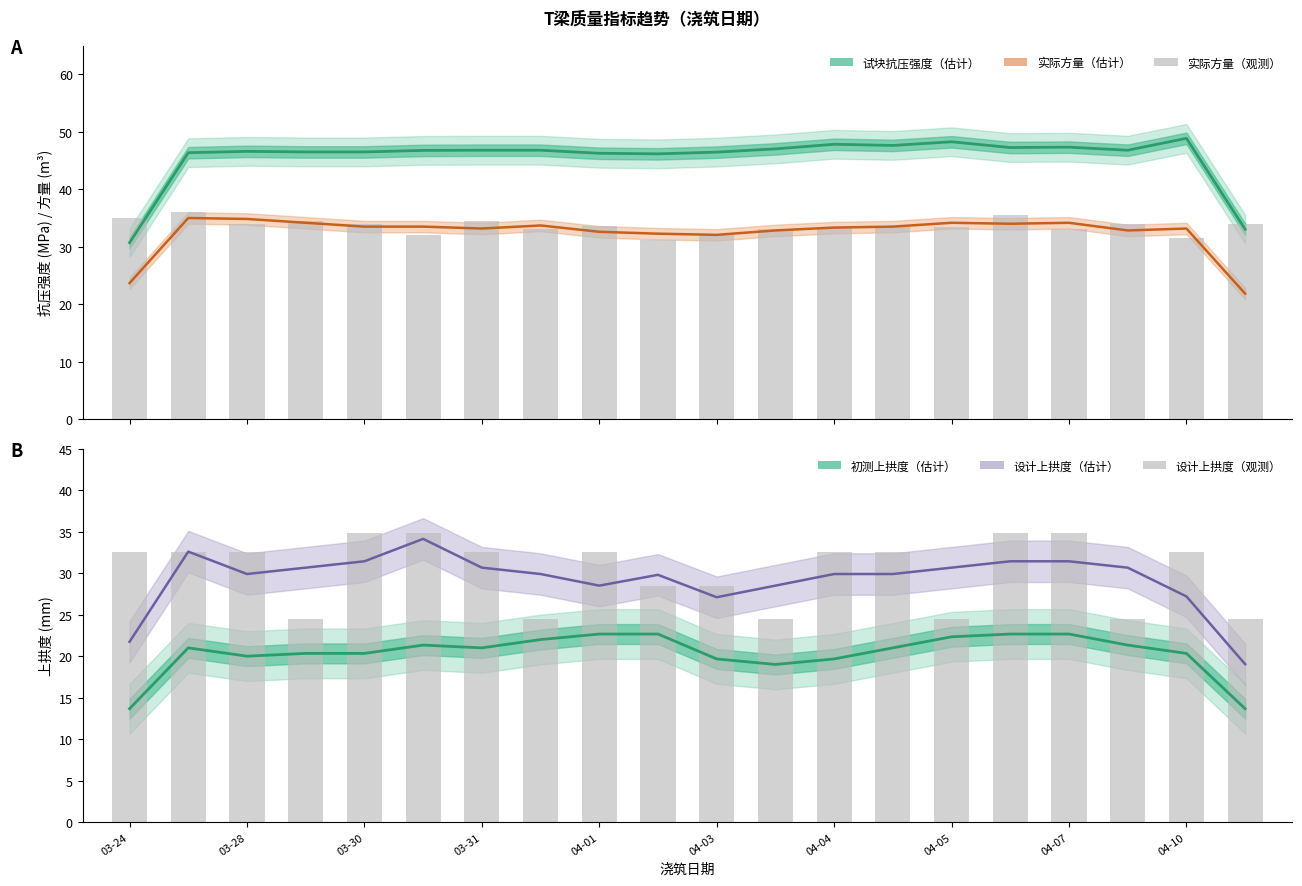

Between 04-05 and 17, which series saw the biggest shift?

实际方量